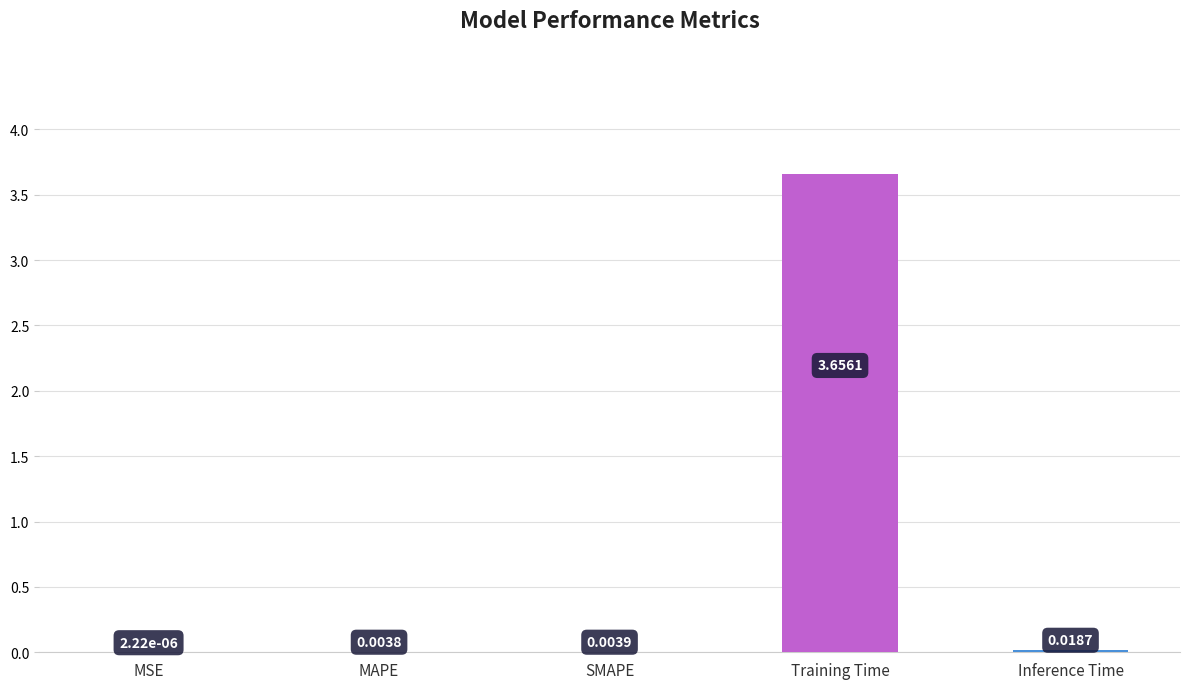

Which has a higher value, SMAPE or Training Time?

Training Time